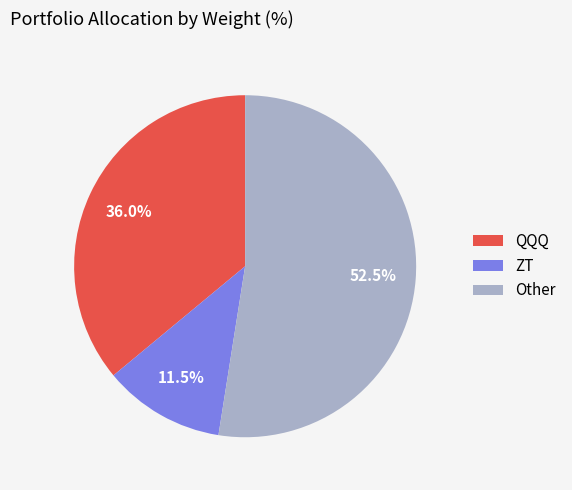

To the nearest percent, what is the difference between the largest and smallest slice percentages?

41%